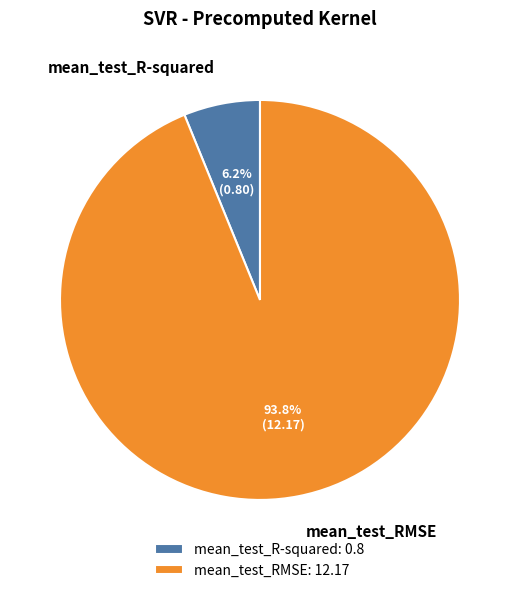

Between mean_test_RMSE: 12.17 and mean_test_R-squared: 0.8, which is larger?

mean_test_RMSE: 12.17